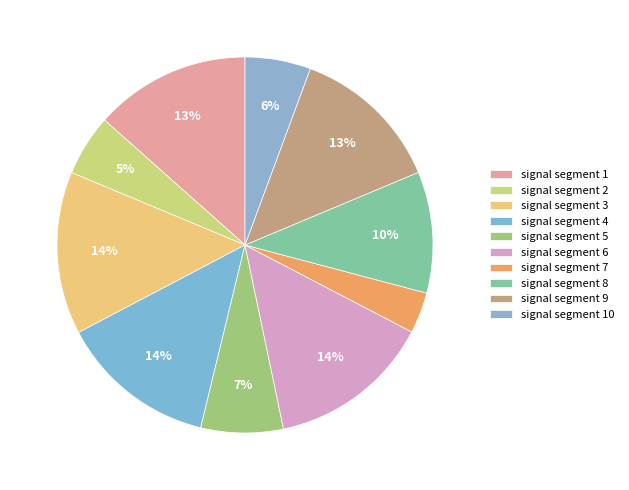

Does signal segment 5 account for over 50% of the chart?

No